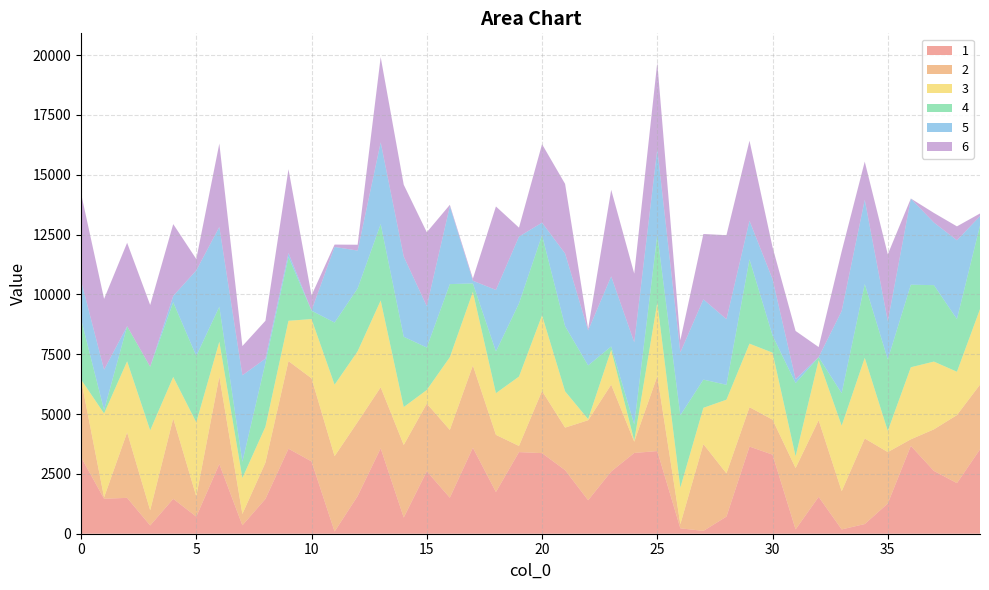

Reading left to right, transcribe all the data shown in this chart.

1: 0=3203	1=1460	2=1499	3=345	4=1458	5=715	6=2911	7=351	8=1454	9=3552	10=3021	11=91	12=1575	13=3568	14=677	15=2609	16=1505	17=3592	18=1743	19=3410	20=3367	21=2657	22=1400	23=2601	24=3374	25=3454	26=226	27=118	28=716	29=3641	30=3304	31=181	32=1540	33=180	34=404	35=1264	36=3671	37=2624	38=2115	39=3524
2: 0=3234	1=59	2=2733	3=633	4=3356	5=846	6=3656	7=473	8=1515	9=3659	10=3472	11=3148	12=3092	13=2549	14=3031	15=2828	16=2831	17=3437	18=2387	19=257	20=2598	21=1776	22=3341	23=3626	24=470	25=3126	26=171	27=3625	28=1805	29=1645	30=1463	31=2563	32=3201	33=1596	34=3575	35=2147	36=273	37=1736	38=2842	39=2703
3: 0=8	1=3505	2=2972	3=3340	4=1737	5=3091	6=1457	7=1503	8=1502	9=1686	10=2475	11=2987	12=2955	13=3628	14=1584	15=569	16=3040	17=3076	18=1742	19=2899	20=3161	21=1516	22=46	23=1456	24=47	25=3077	26=1527	27=1517	28=3079	29=2655	30=2797	31=488	32=2509	33=2738	34=3369	35=883	36=3011	37=2832	38=1810	39=3157
4: 0=2526	1=143	2=1462	3=2658	4=3120	5=2776	6=1461	7=678	8=2662	9=2664	10=352	11=2597	12=2627	13=3194	14=2936	15=1774	16=3053	17=353	18=1744	19=3057	20=3349	21=2722	22=2245	23=142	24=674	25=2833	26=3026	27=1179	28=622	29=3525	30=720	31=3060	32=125	33=1359	34=3084	35=2989	36=3450	37=3193	38=2202	39=3490
5: 0=1607	1=1685	2=4	3=3	4=263	5=3574	6=3331	7=3614	8=182	9=165	10=9	11=3158	12=1581	13=3411	14=3351	15=1728	16=3252	17=111	18=2570	19=2791	20=520	21=3037	22=1459	23=2926	24=3430	25=3578	26=2625	27=3352	28=2742	29=1609	30=2351	31=164	32=2	33=3434	34=3520	35=1594	36=3593	37=2617	38=3290	39=394
6: 0=3645	1=2959	2=3486	3=2578	4=3002	5=475	6=3485	7=1221	8=1582	9=3503	10=629	11=100	12=244	13=3561	14=3003	15=3088	16=60	17=88	18=3487	19=375	20=3281	21=2908	22=74	23=3617	24=2873	25=3621	26=507	27=2732	28=3509	29=3345	30=1340	31=2016	32=422	33=2493	34=1595	35=2796	36=7	37=401	38=583	39=112